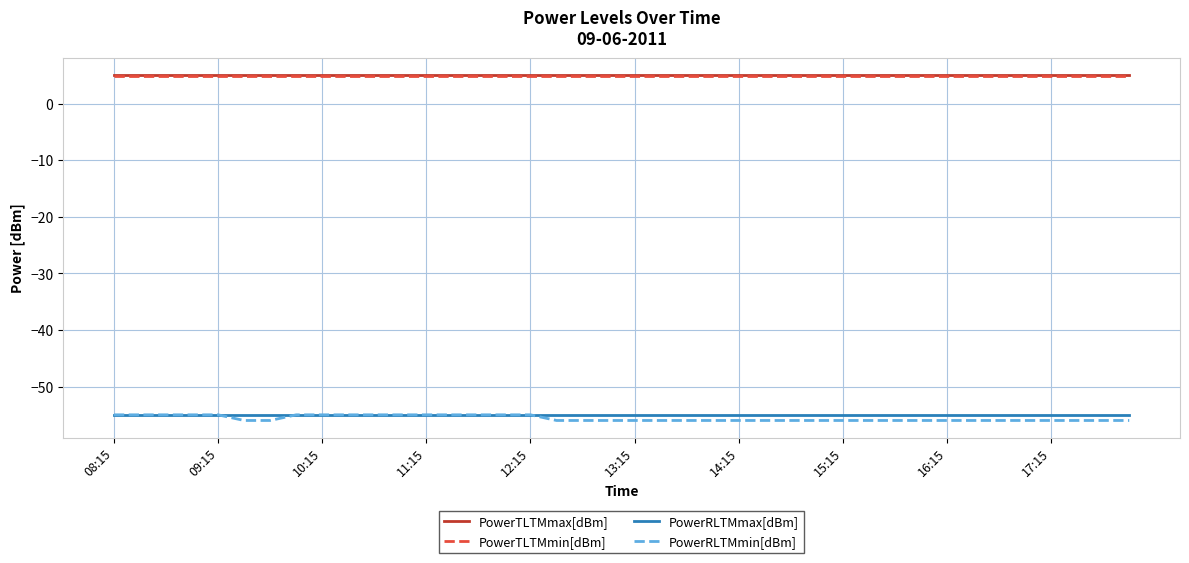

True or false: PowerRLTMmax[dBm] and PowerTLTMmin[dBm] cross at least once.

False